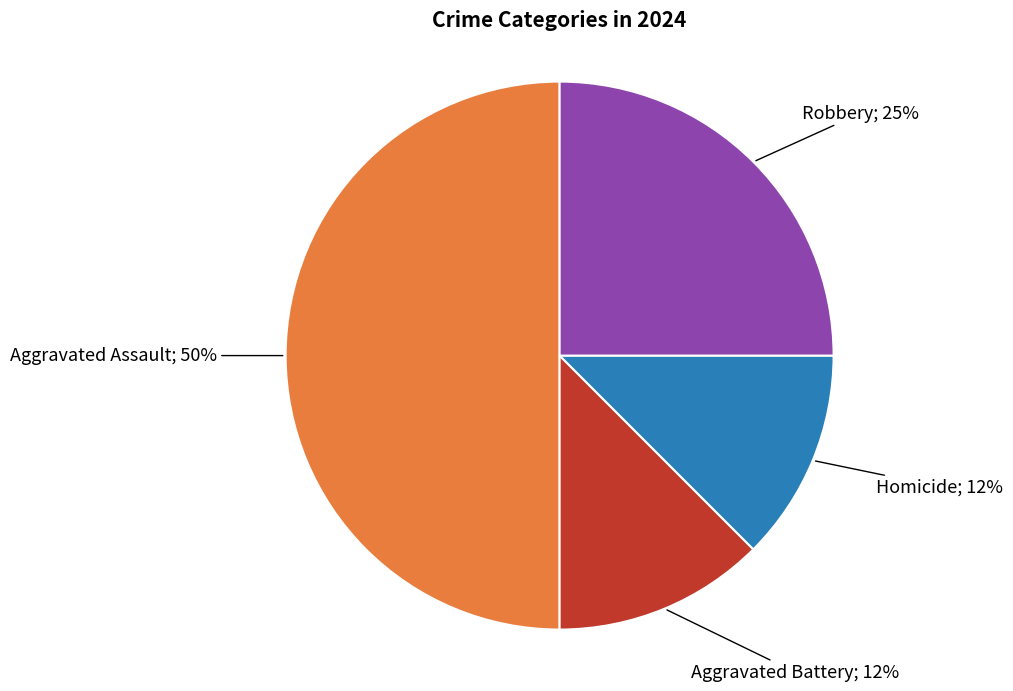

To the nearest percent, what is the average slice percentage?

25%